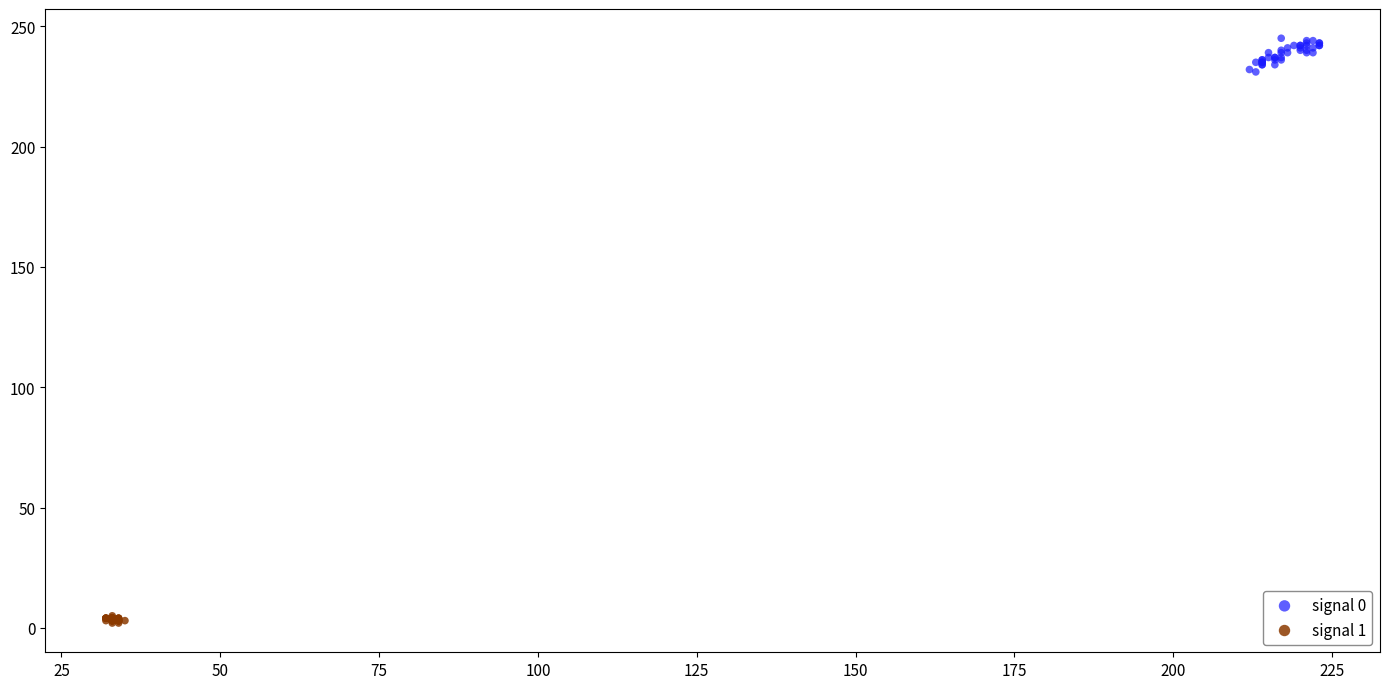

Which series contains the lowest Y value?

signal 1